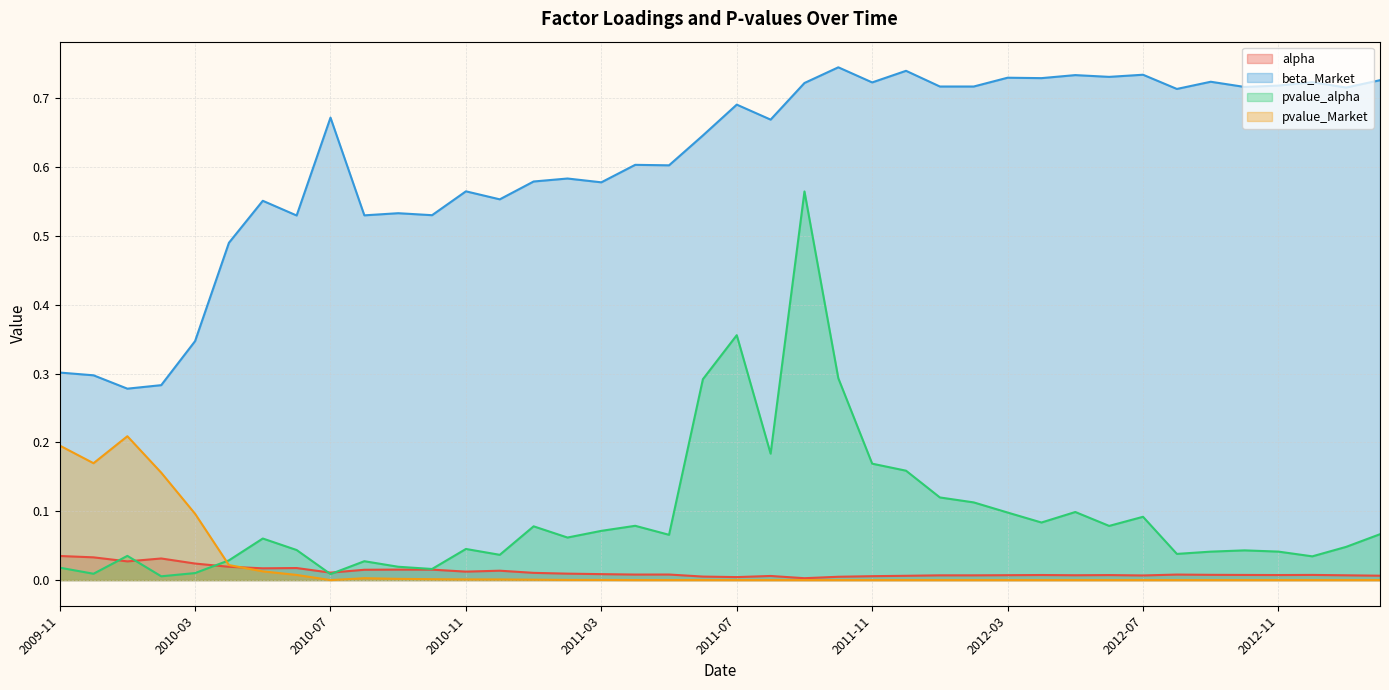

Which series has the largest total across all categories?

beta_Market